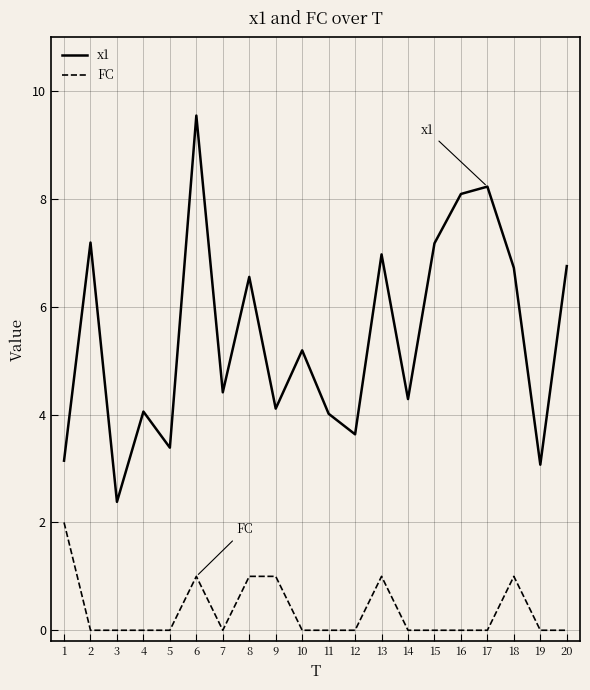

List the series in order of their overall mean, lowest first.

FC, x1